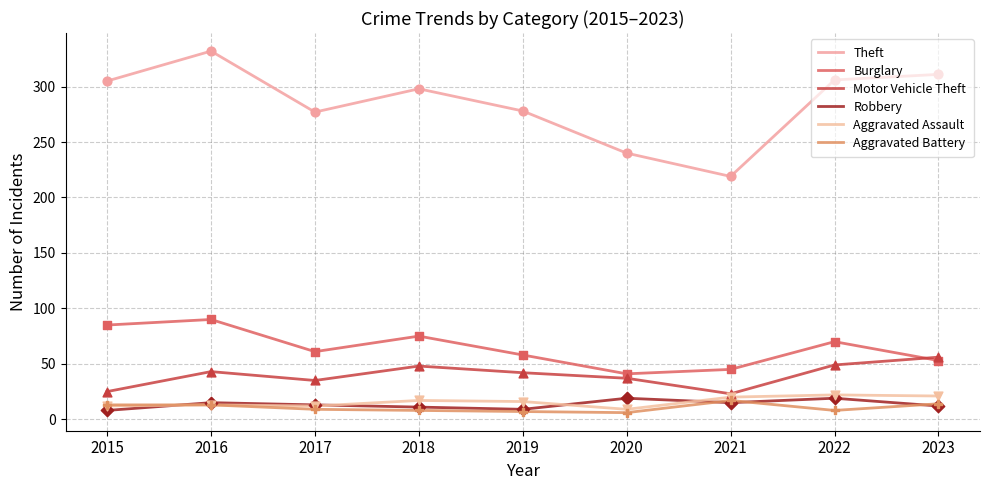

At how many categories does at least one series exceed 16?

9